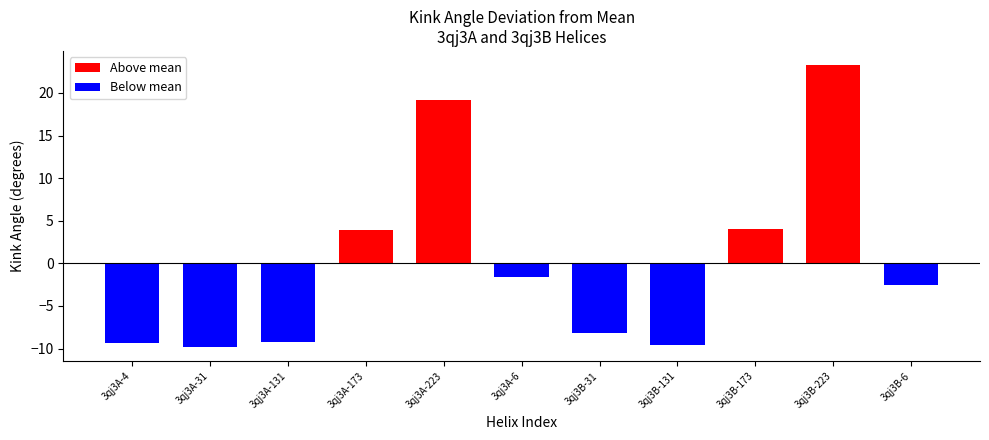

How many positive values are there?

4